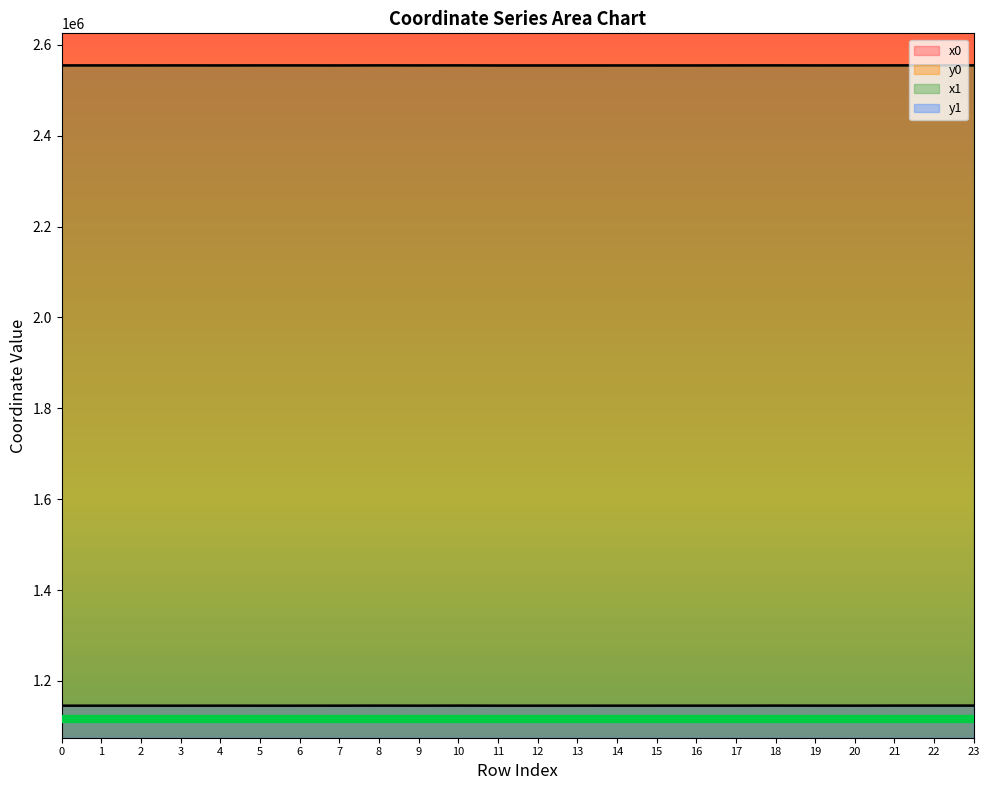

Which label corresponds to the smallest value in the chart?

1